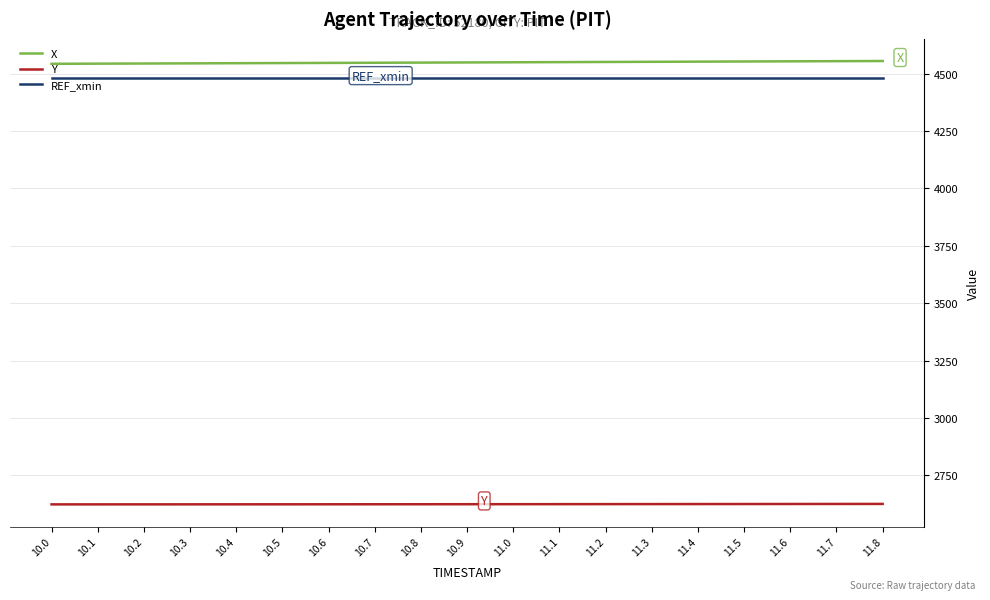

How many lines are shown in the chart?

3